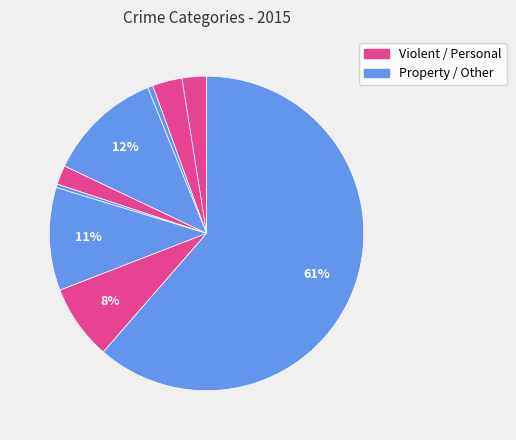

To the nearest percent, what is the average slice percentage?

11%